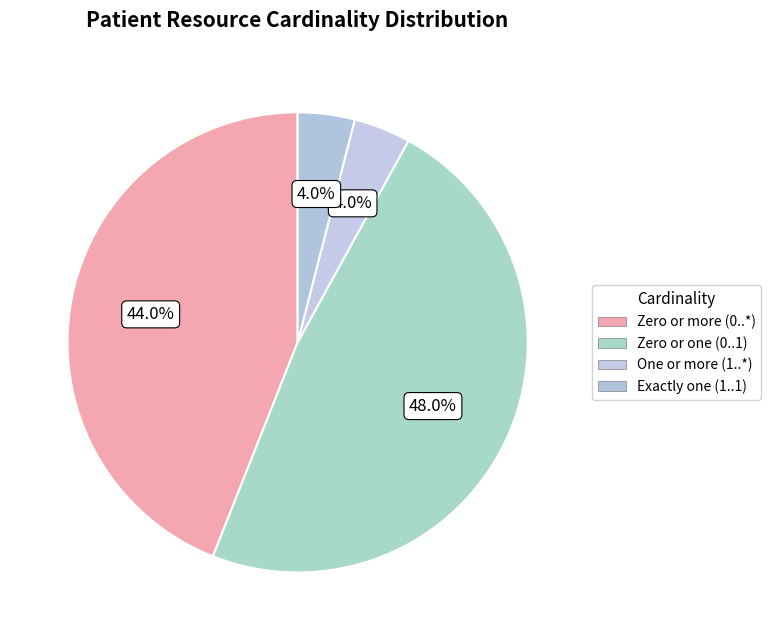

What is the largest slice in the pie chart?

Zero or one (0..1)